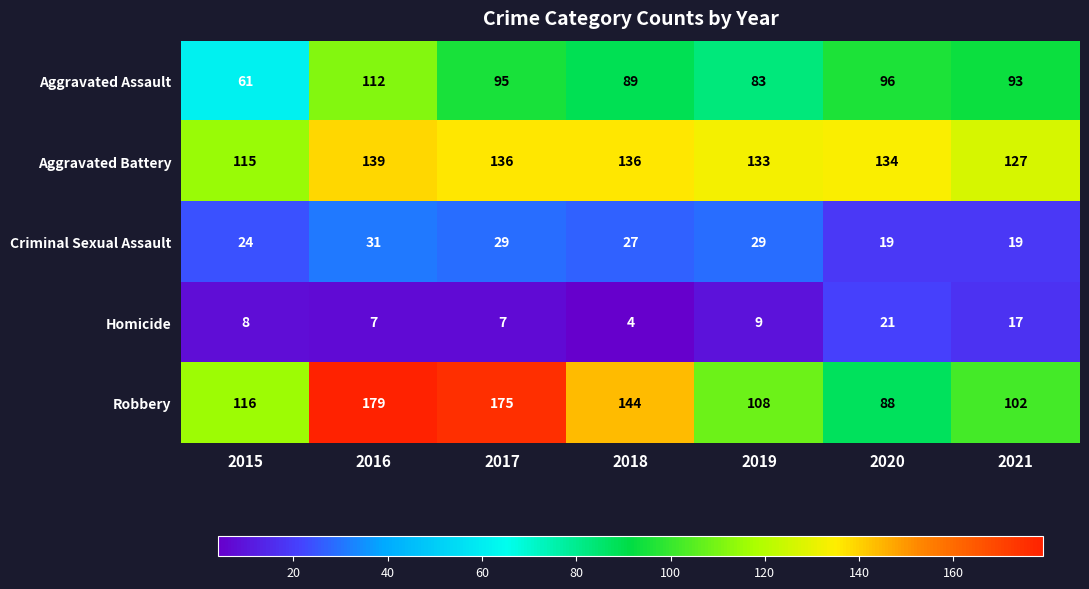

What is the total value across all series at 2016?

468